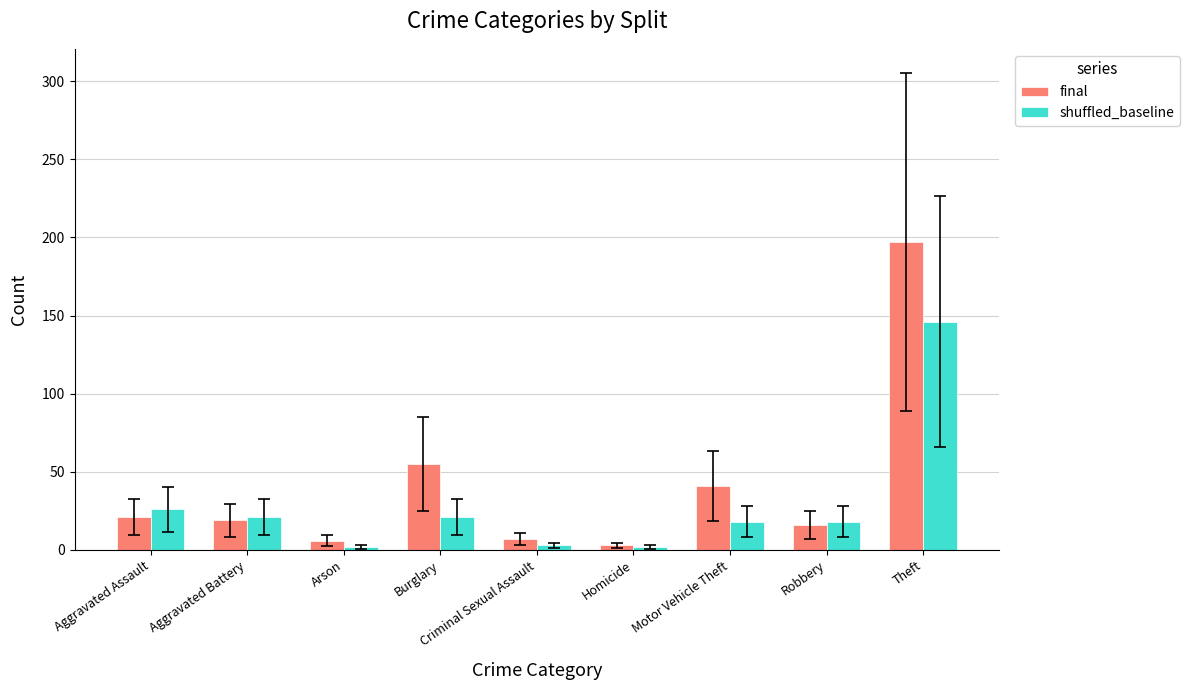

What is the label of the 4th bar from the right?

Homicide